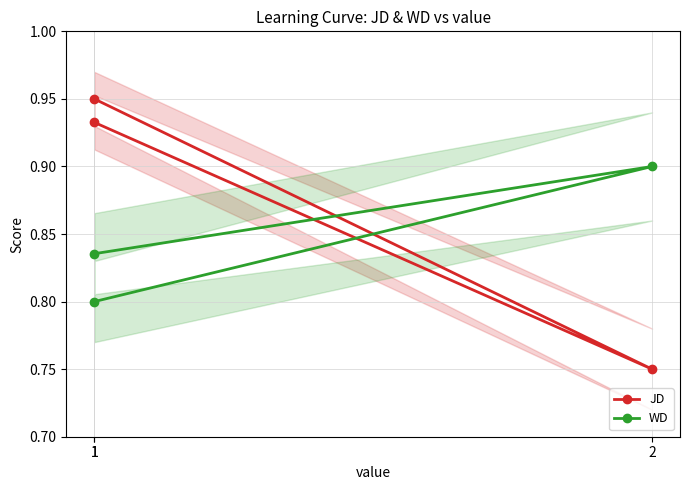

At which category does the chart reach its minimum across all series?

2